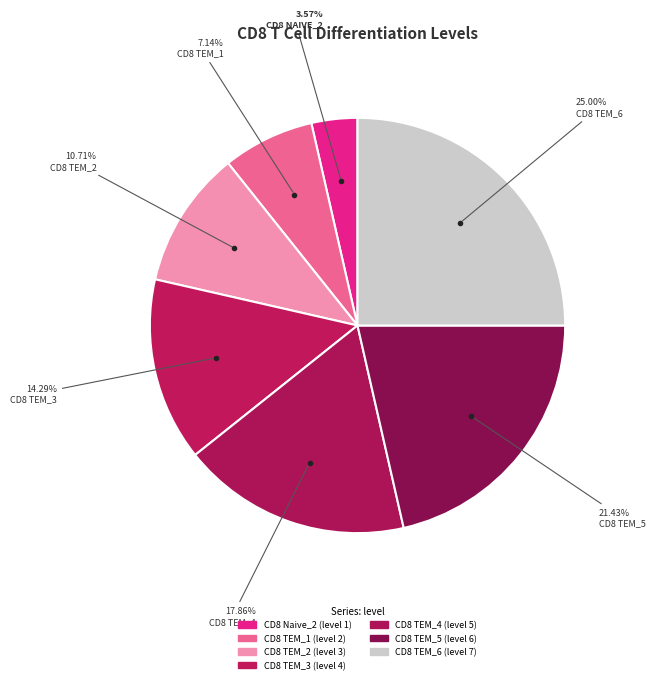

What is the change in value from CD8 Naive_2 to CD8 TEM_1?

+1